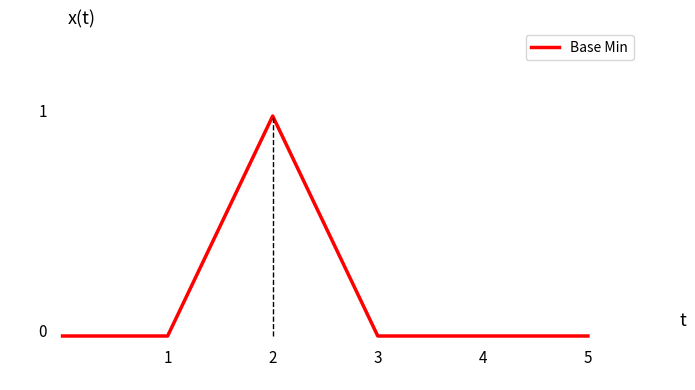

Reading left to right, extract all data points from this chart.

0	0	1	0	0	0